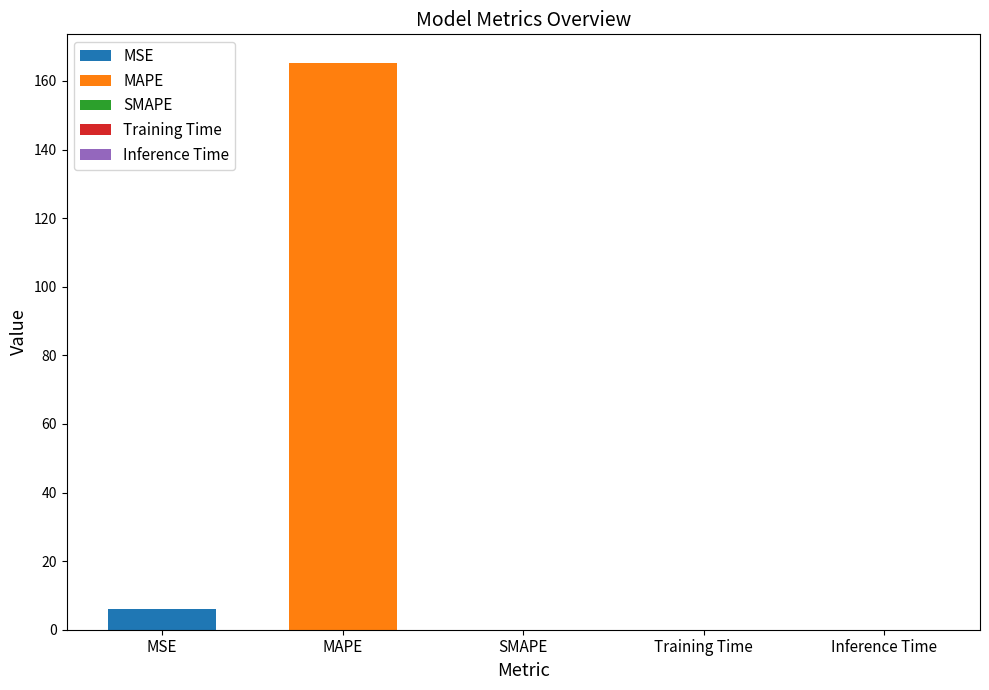

What is the change in value from MSE to Inference Time?

-6.1